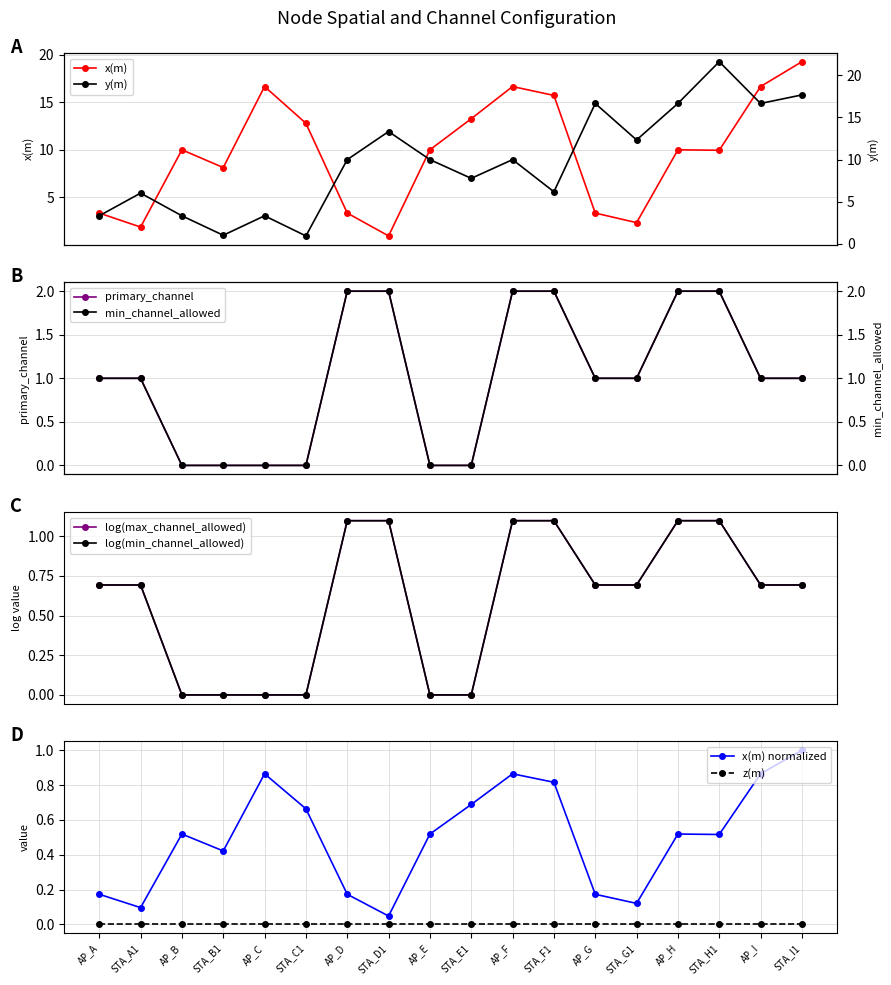

True or false: min_channel_allowed and y(m) cross at least once.

False